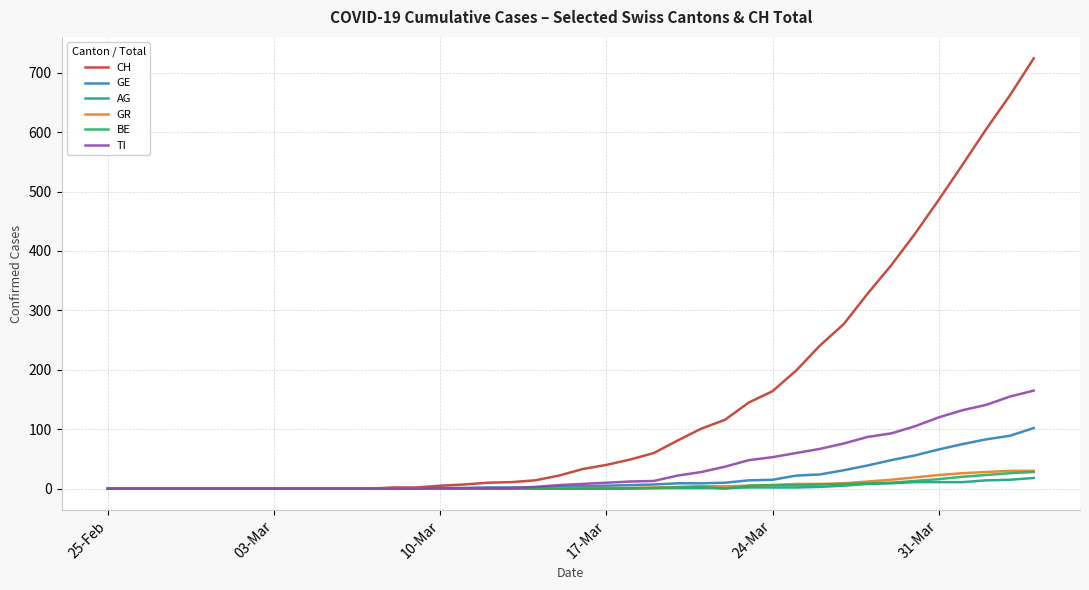

Does the chart display data point markers on the line(s)?

No